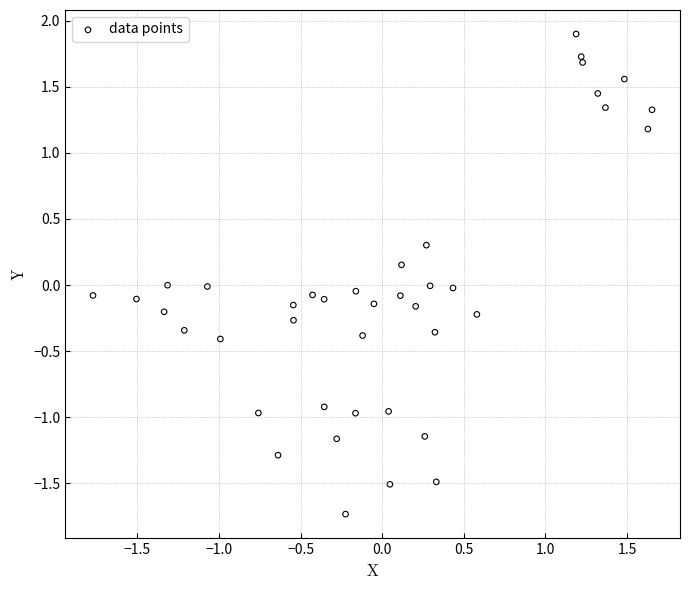

What is the range of X values (max minus min)?

3.4